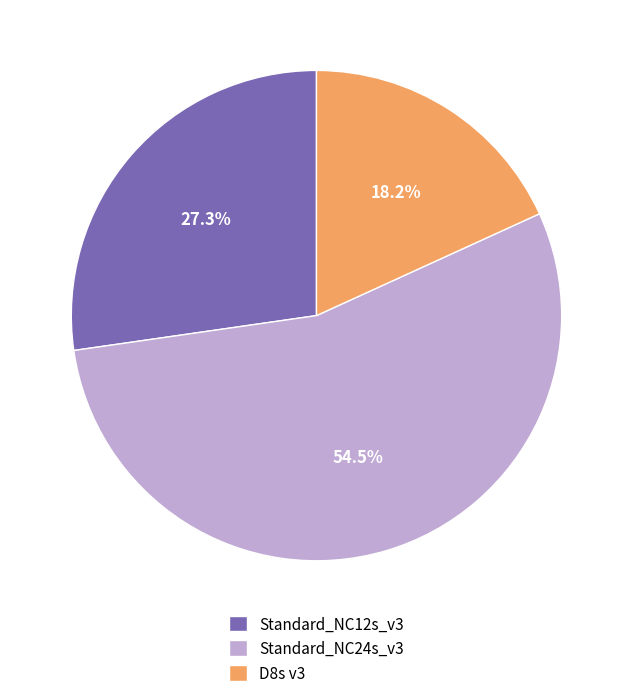

Rank the categories by value from lowest to highest.

D8s v3, Standard_NC12s_v3, Standard_NC24s_v3